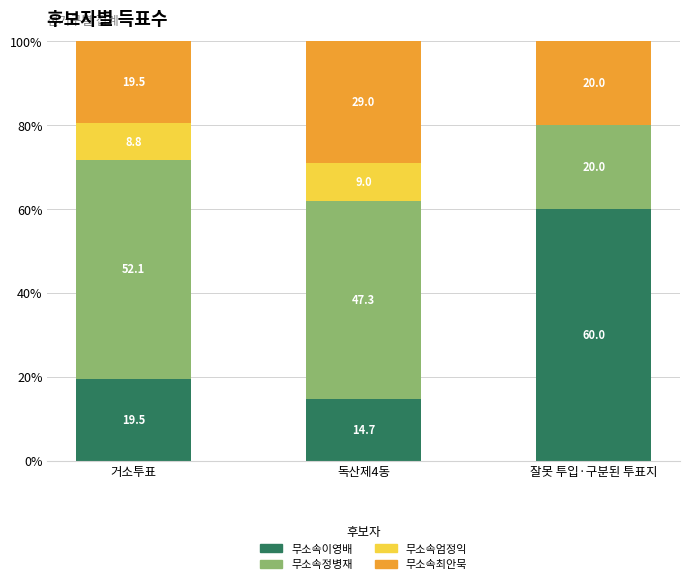

How many data points in 무소속이영배 are above 19?

2